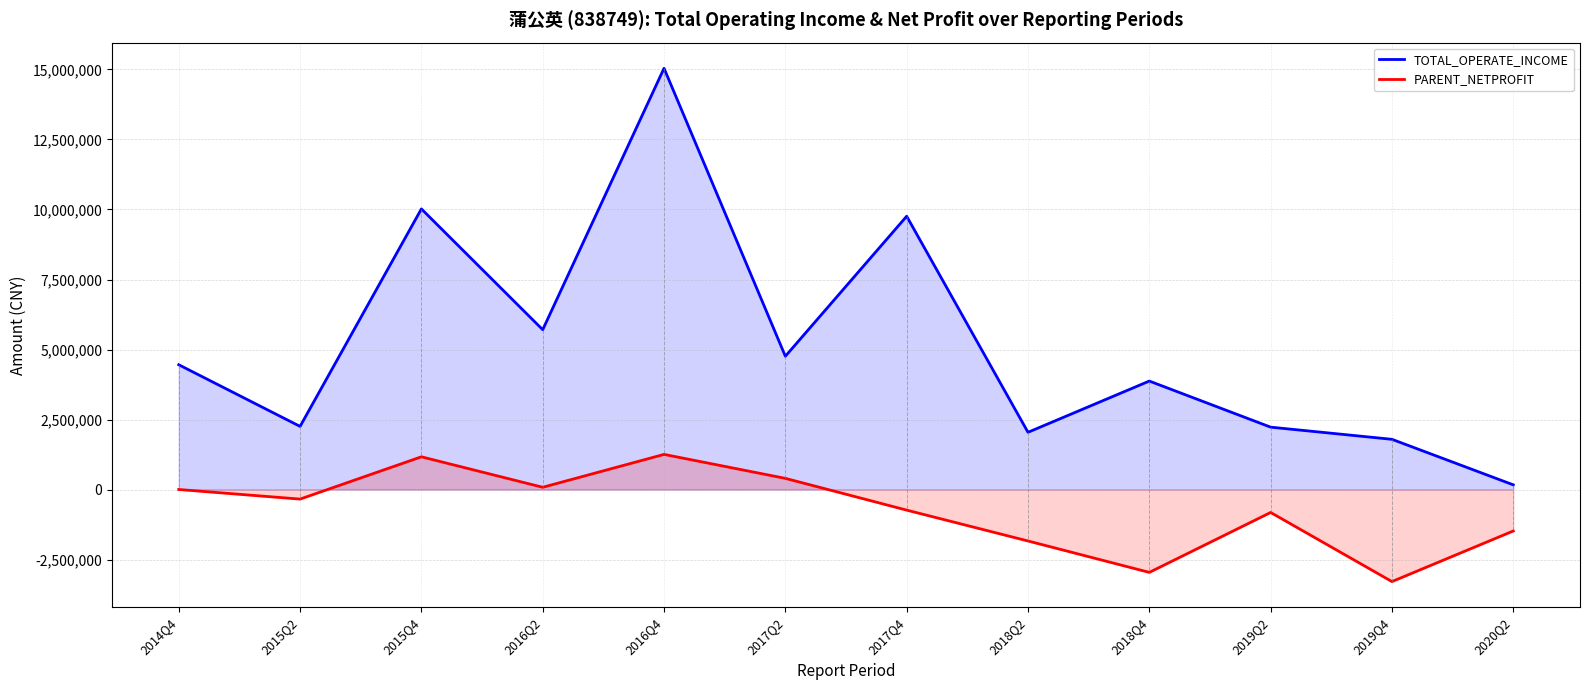

What is the difference between the maximum and second lowest values in the PARENT_NETPROFIT series?

4212355.6